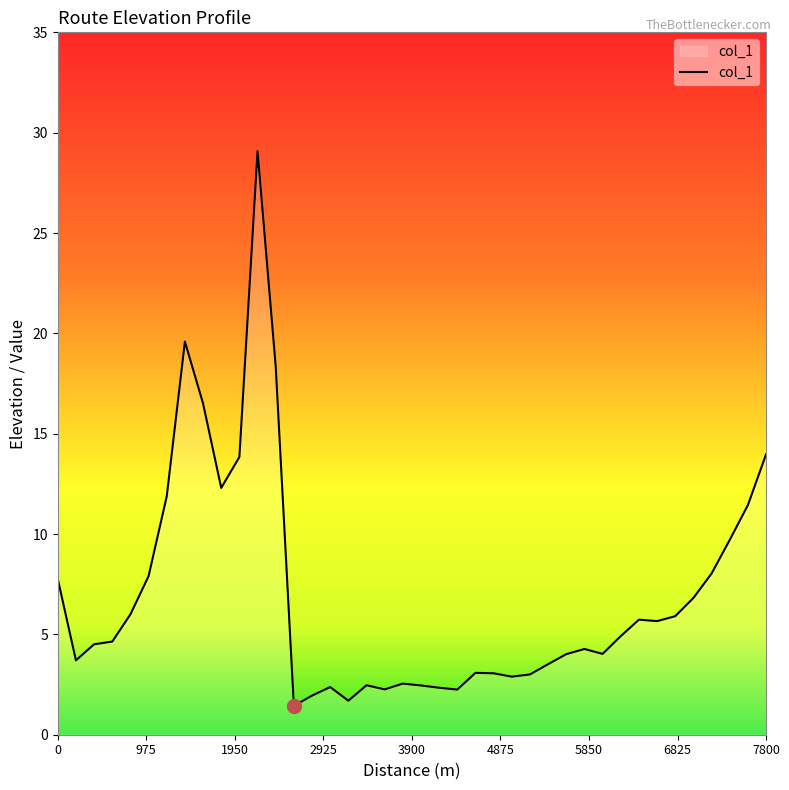

What is the difference between the maximum and minimum values?

27.6